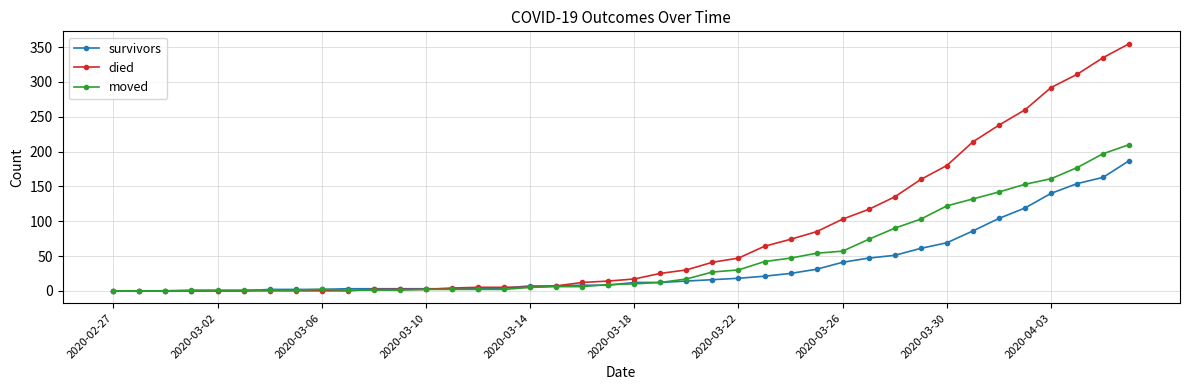

List the series in order of their peak value, lowest first.

survivors, moved, died